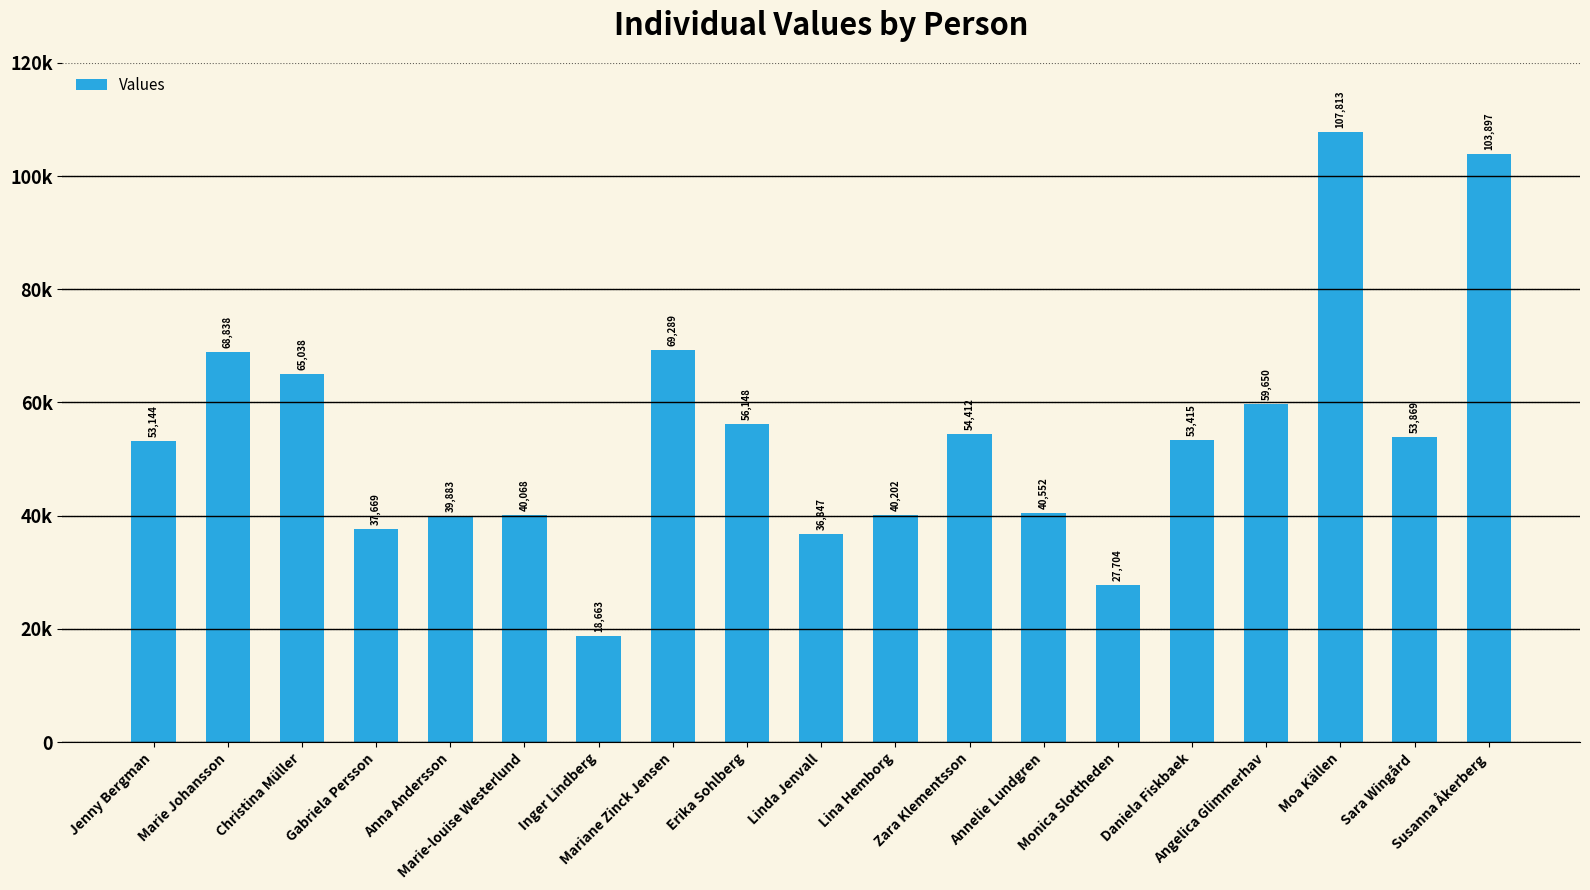

What is the greatest value displayed?

107813